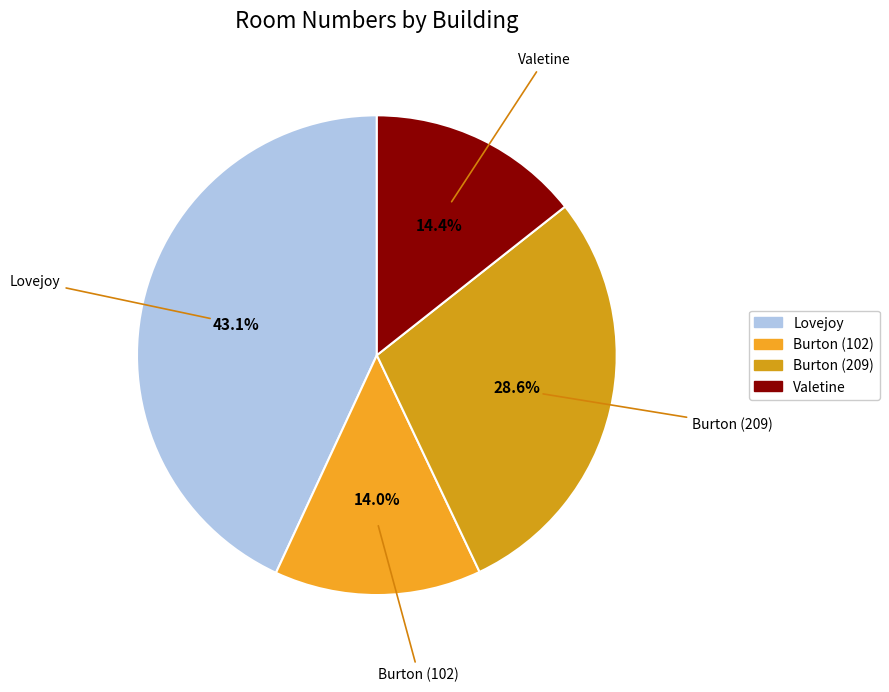

Which slice is the largest?

Lovejoy